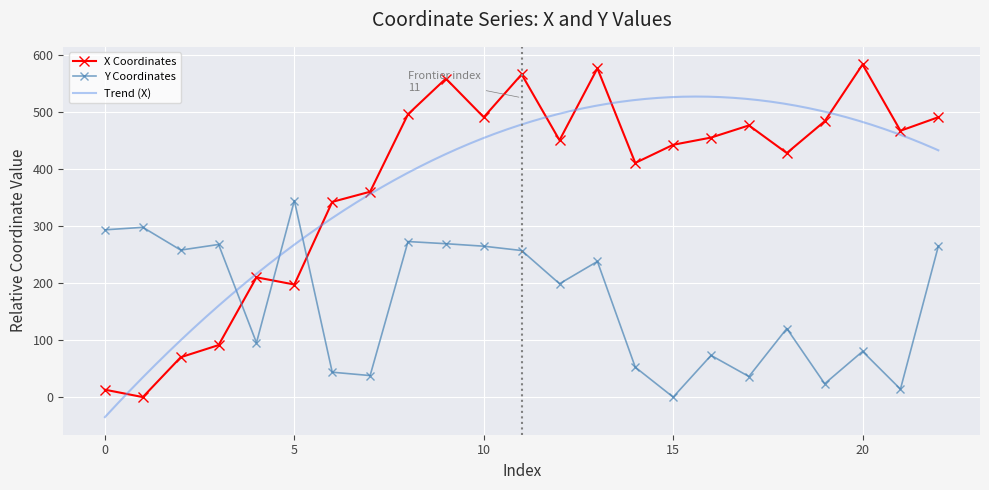

Rank the series by their average value, from highest to lowest.

x, y